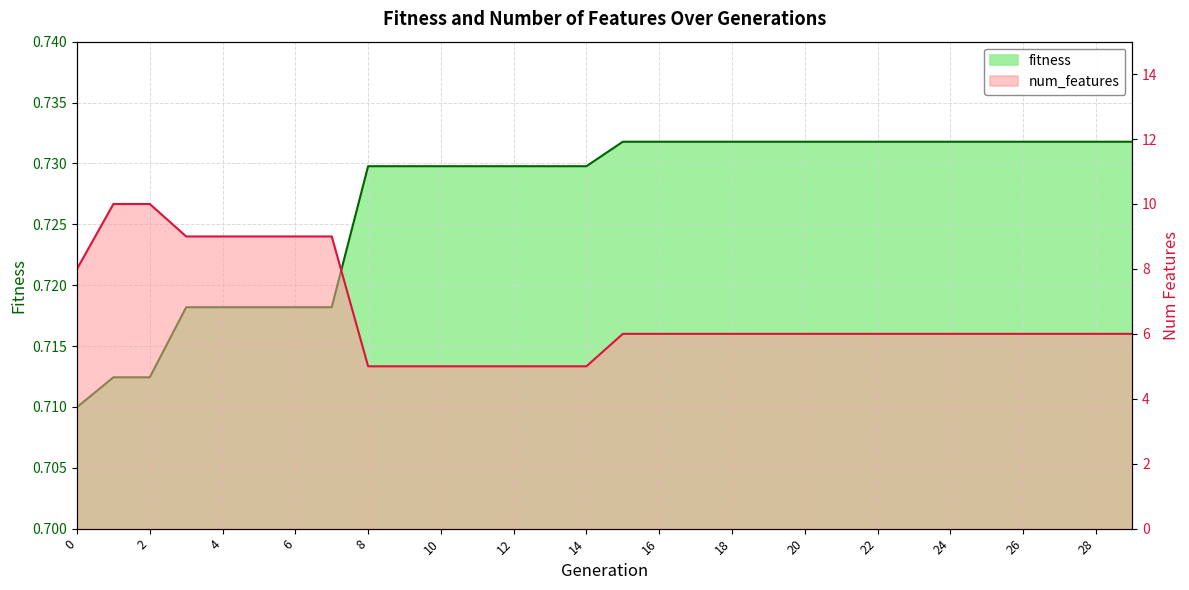

At which label does fitness reach its peak?

15